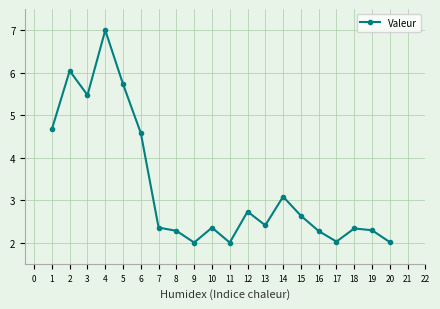

At which category does the data reach its first local peak?

2